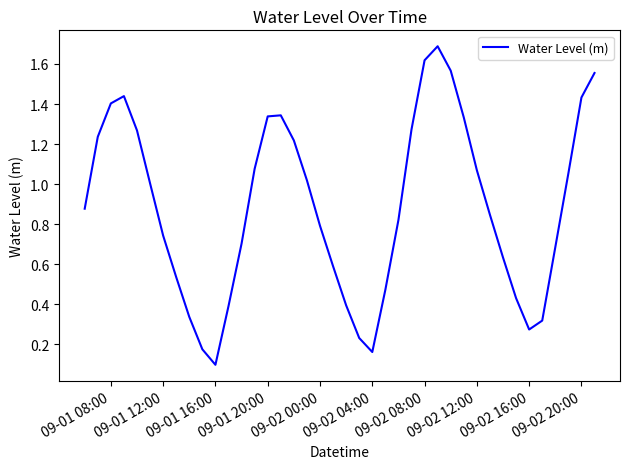

What is the maximum value shown in the chart?

1.7